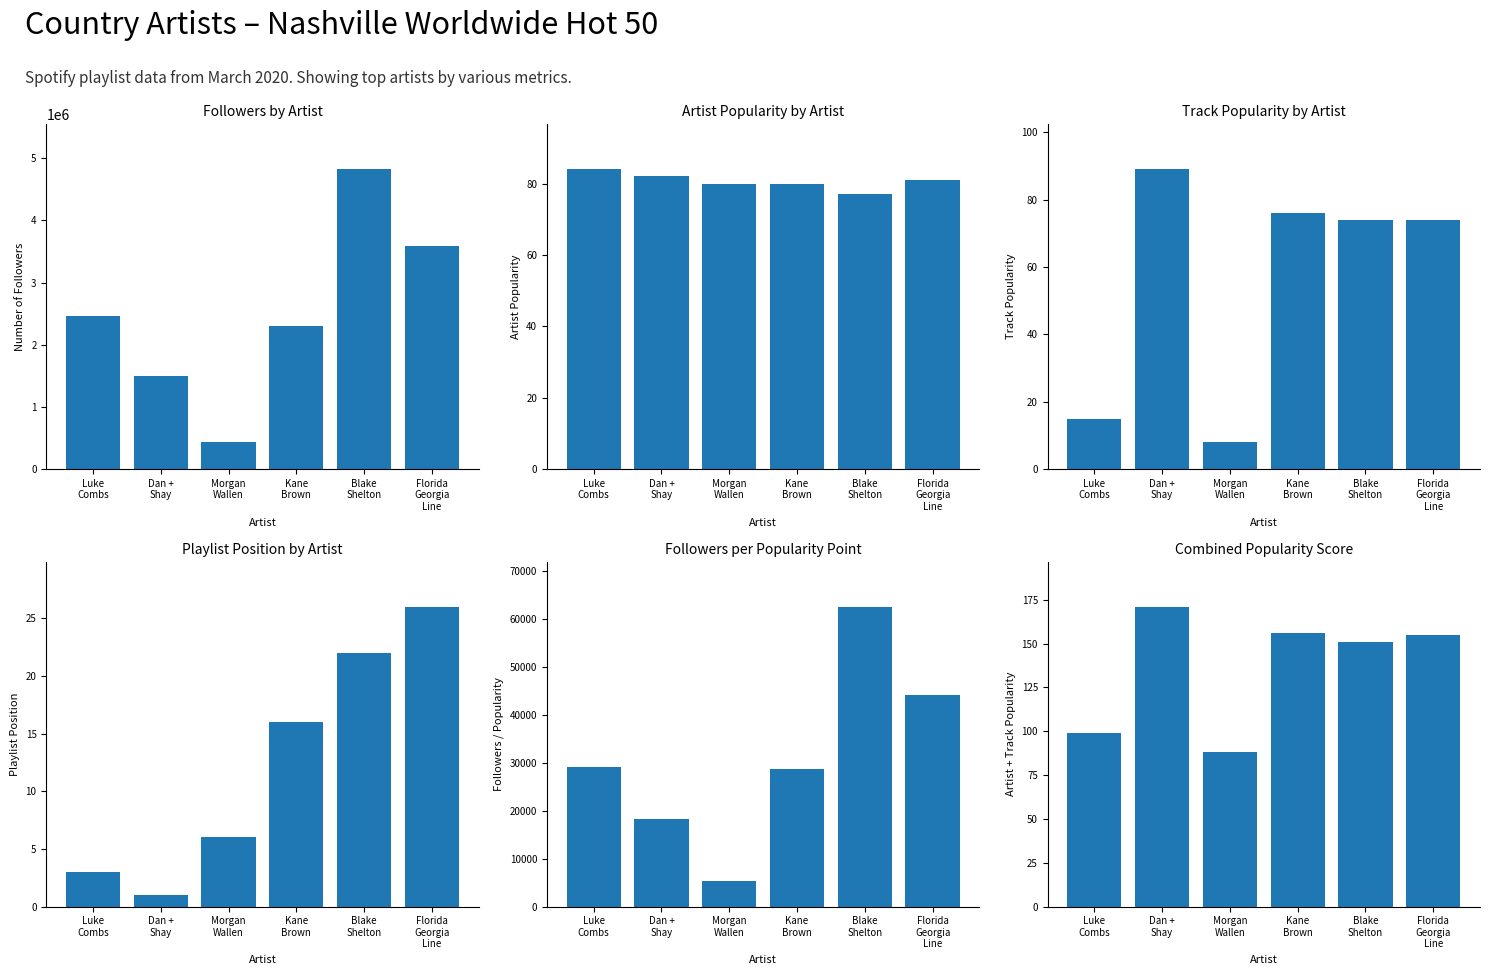

What is the difference between the second highest and minimum values in the Position series?

21.0